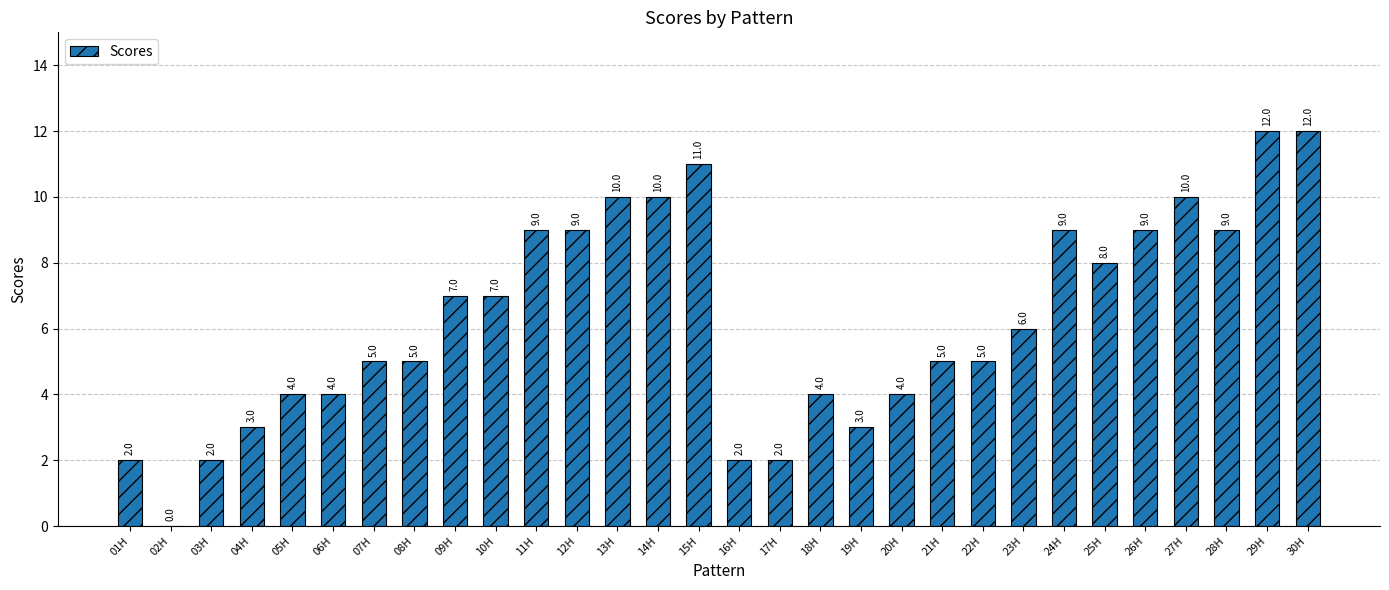

What is the sum of the values at 03H and 09H?

9